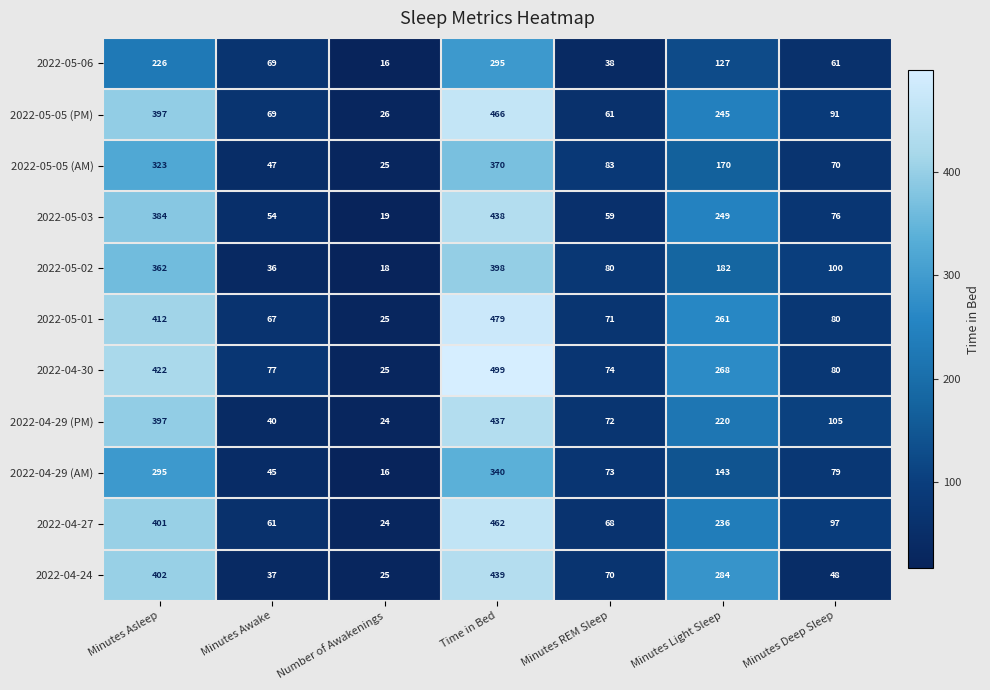

The value of 2022-05-01 at Time in Bed is 294. True or false?

False